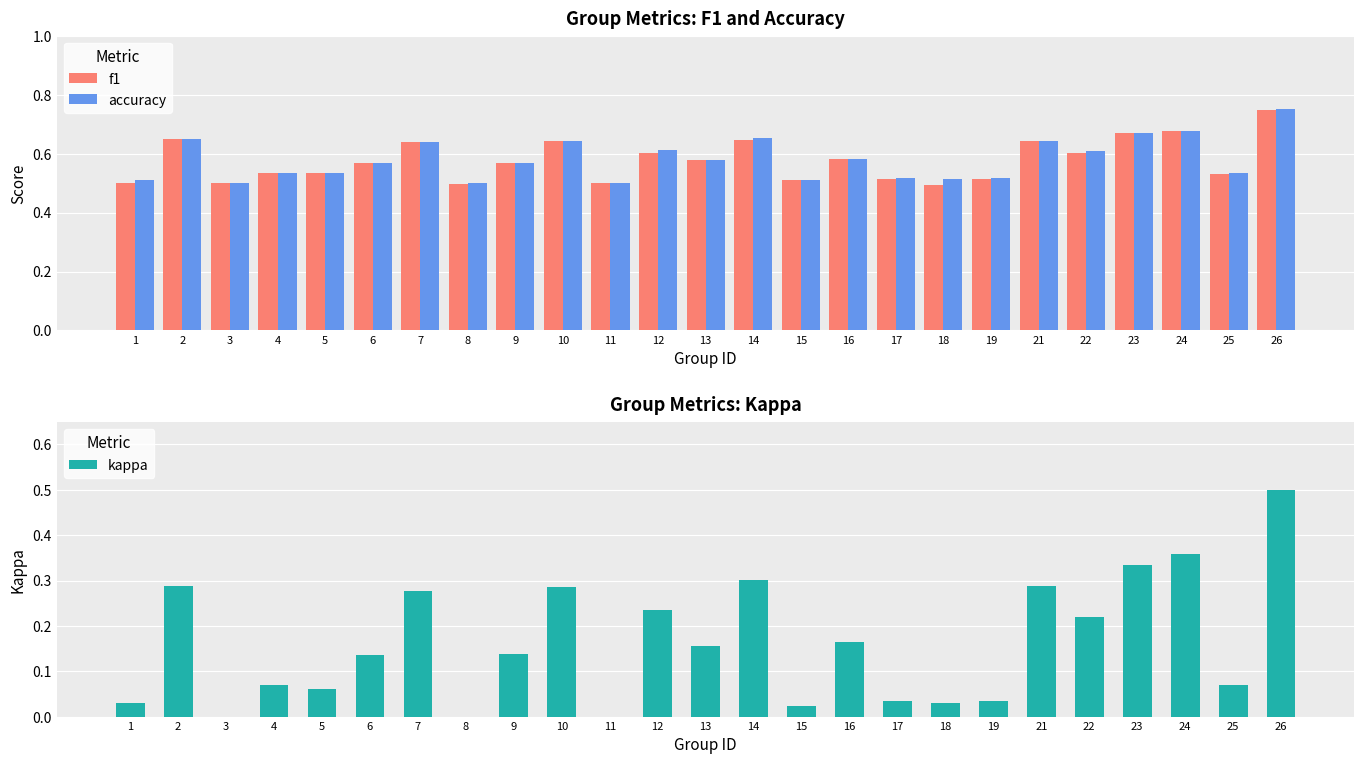

Which label corresponds to the smallest value in the chart?

3